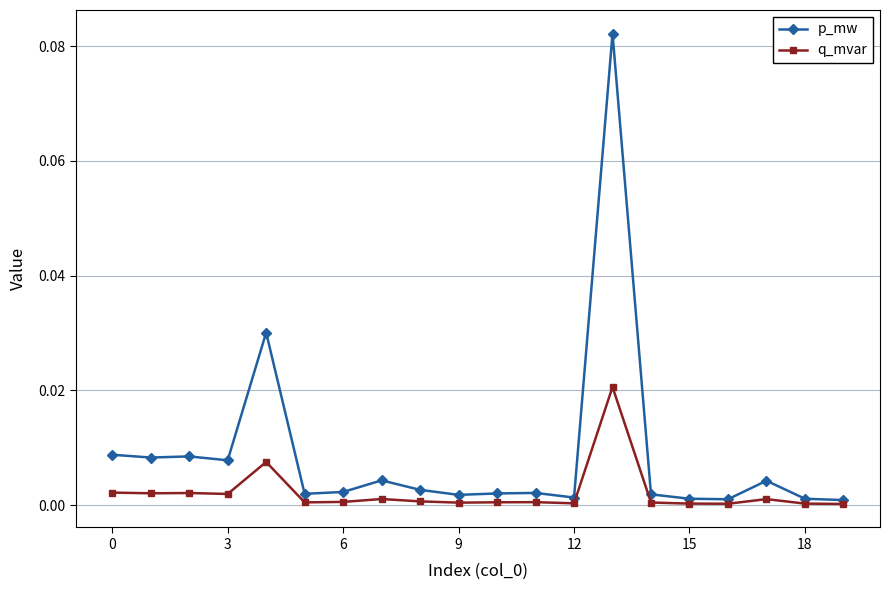

Does the chart display data point markers on the line(s)?

Yes